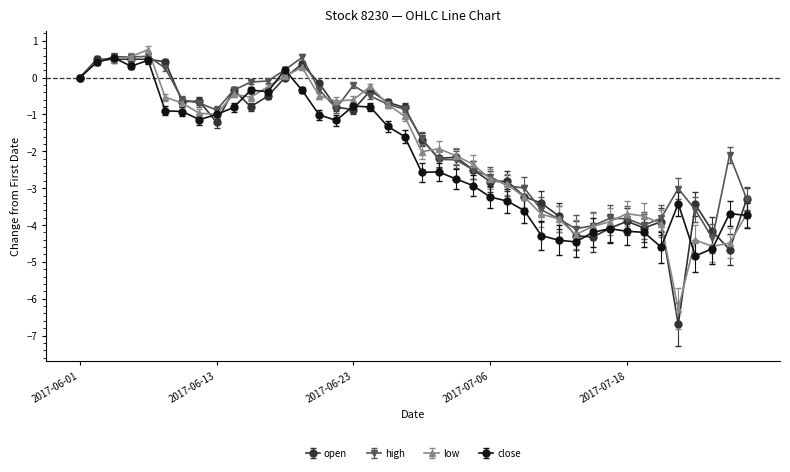

What is the maximum value shown in the chart?

0.8